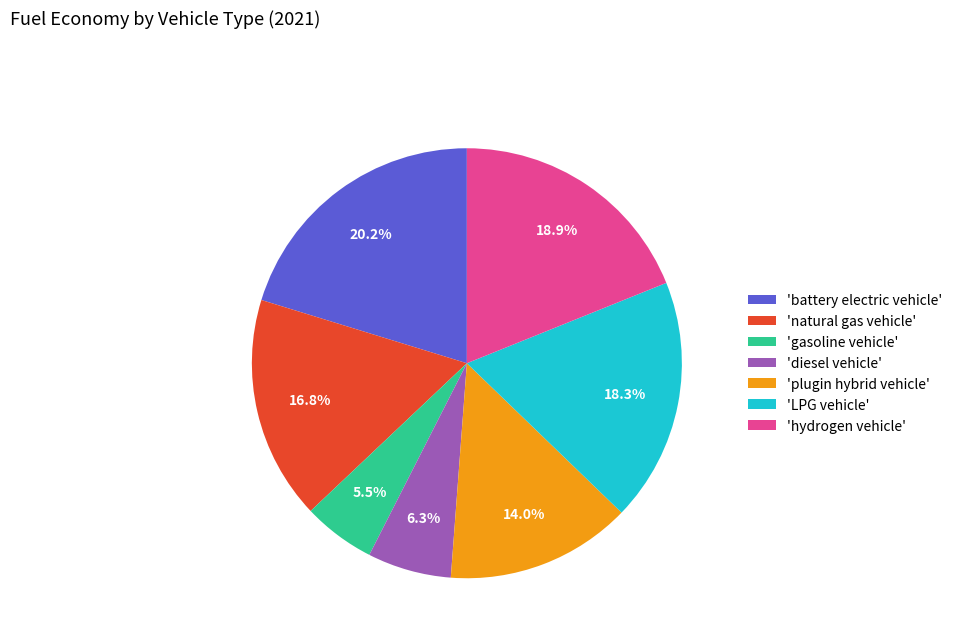

Rank the categories by value from highest to lowest.

'battery electric vehicle', 'hydrogen vehicle', 'LPG vehicle', 'natural gas vehicle', 'plugin hybrid vehicle', 'diesel vehicle', 'gasoline vehicle'